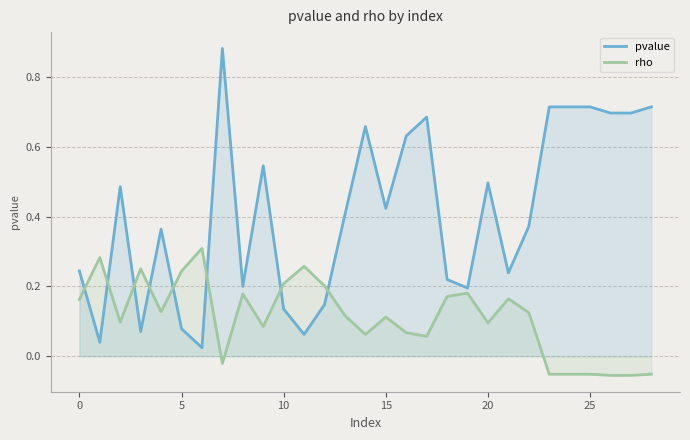

At how many categories does at least one series exceed 0?

29